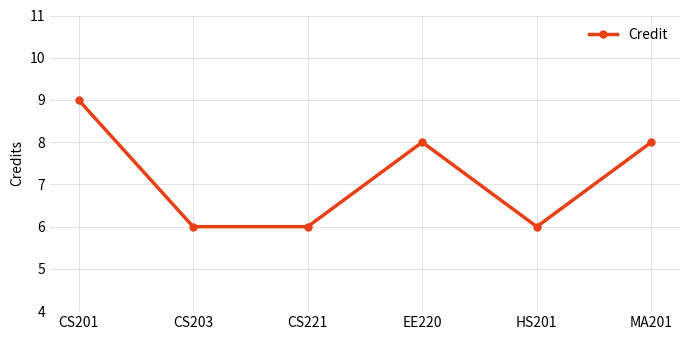

What is the label of the 2nd point from the right?

HS201